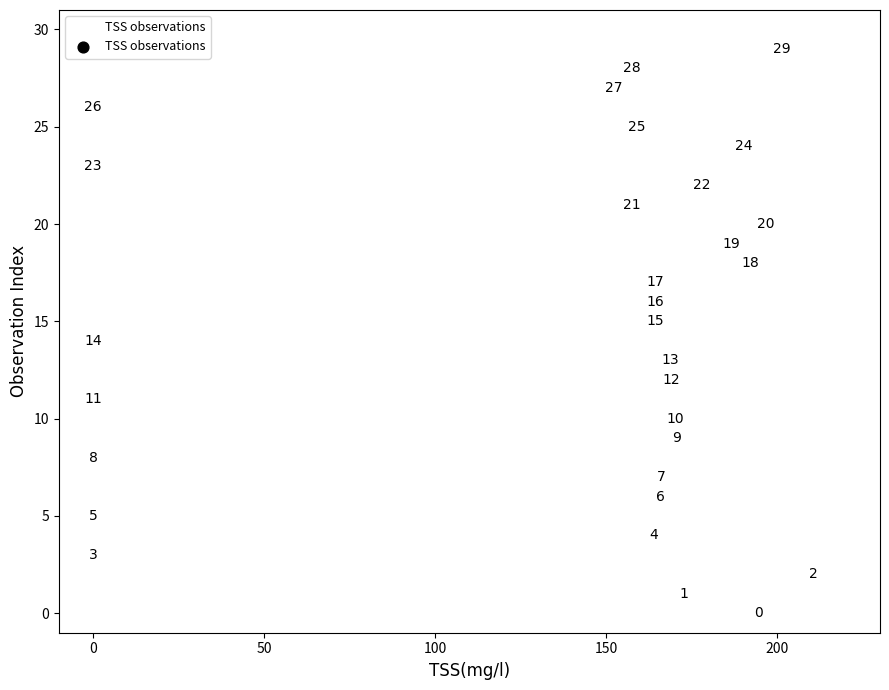

What is the range of Y values (max minus min)?

29